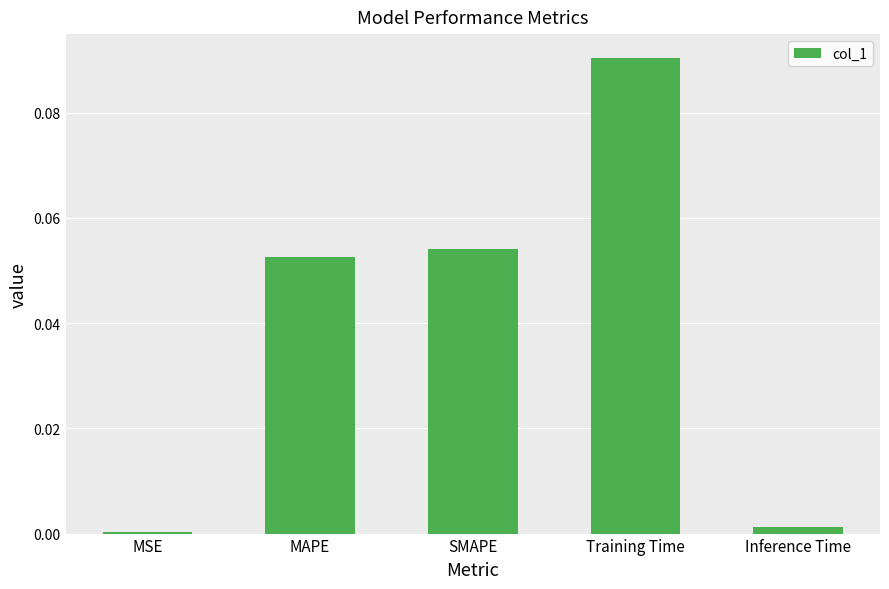

What is the label of the 2nd bar from the left?

MAPE